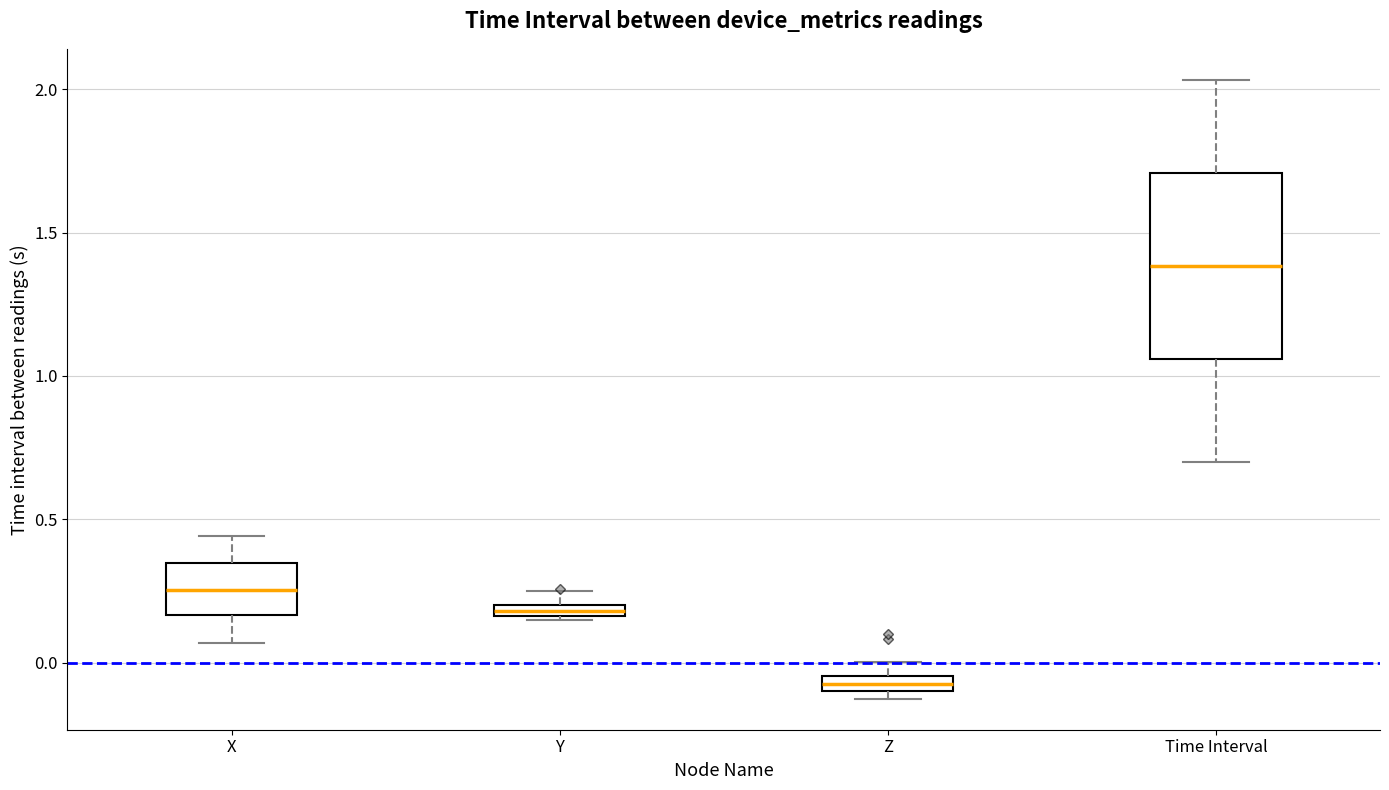

Comparing the boxes themselves (not the whiskers), which one is the tallest?

Time Interval